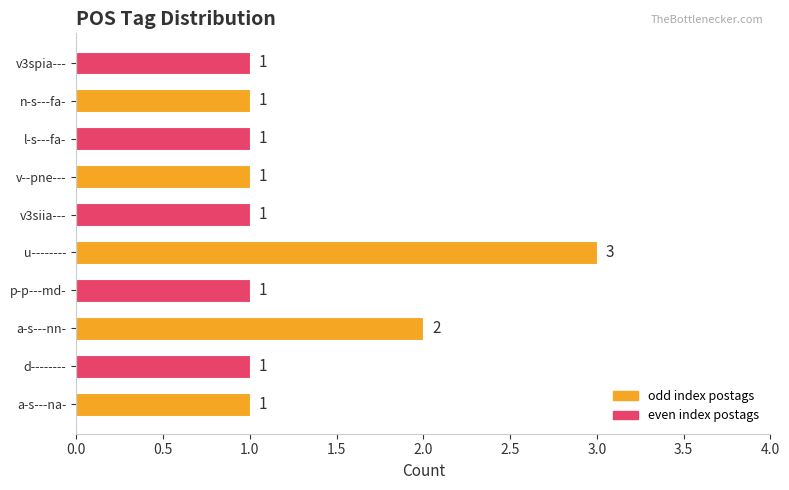

What is the greatest value displayed?

3